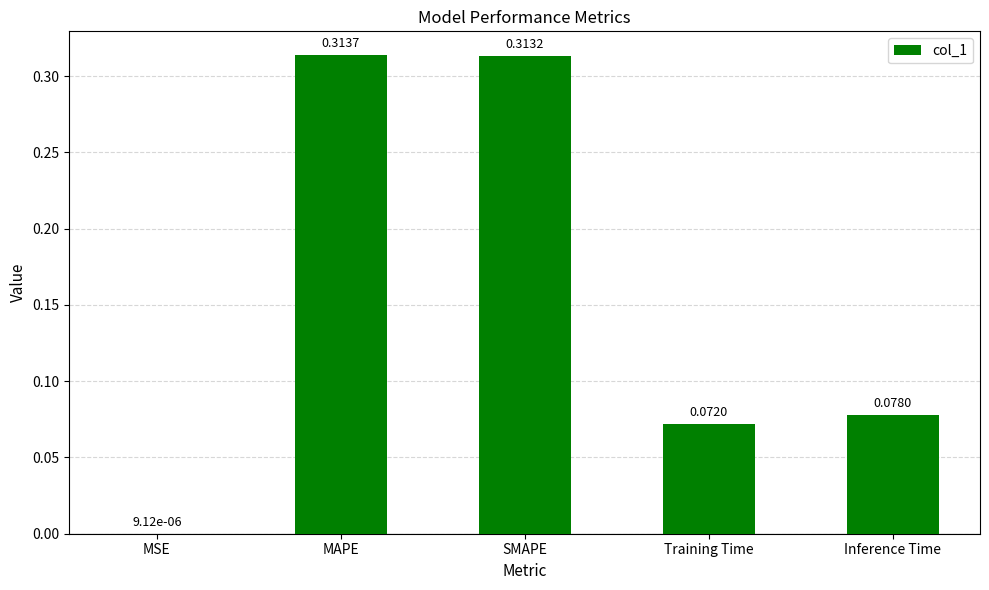

Which has a higher value, SMAPE or MSE?

SMAPE